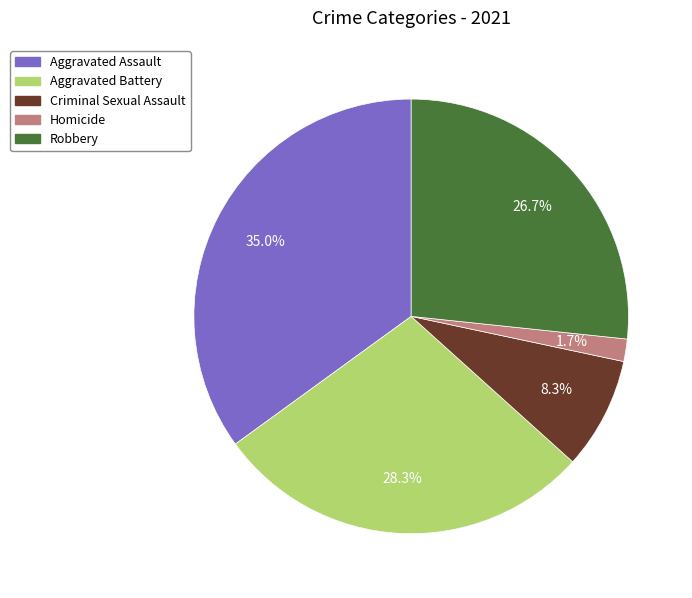

Is the sum of Aggravated Battery and Robbery greater than half?

Yes